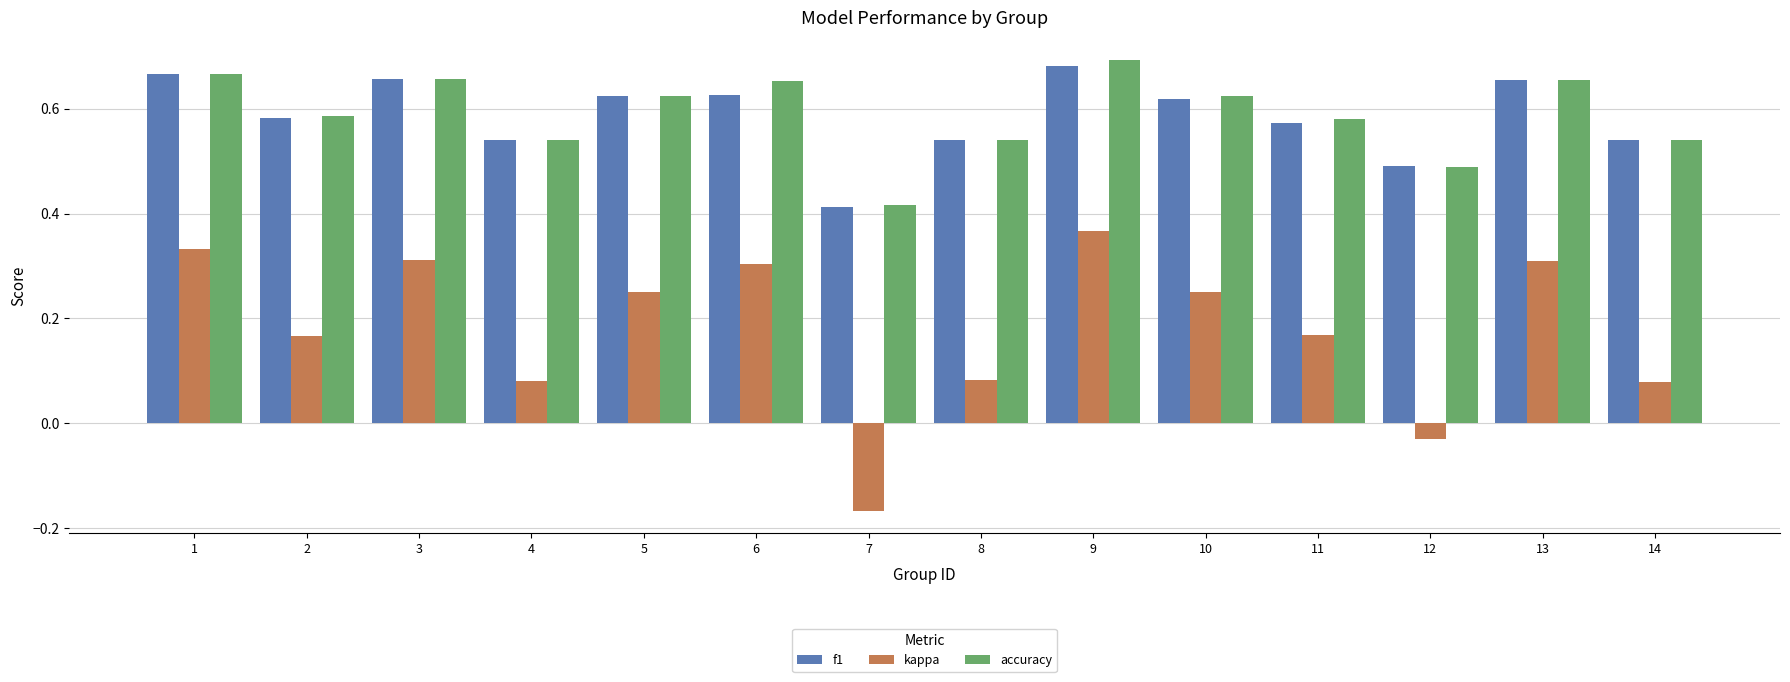

What is the sum of the f1 values at 11 and 12?

1.1